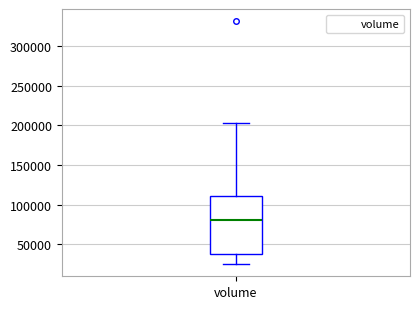

Where does the lower whisker of the box for volume end on the y-axis? The values are not printed on the chart, so give them approximately, as read against the axis.

25000